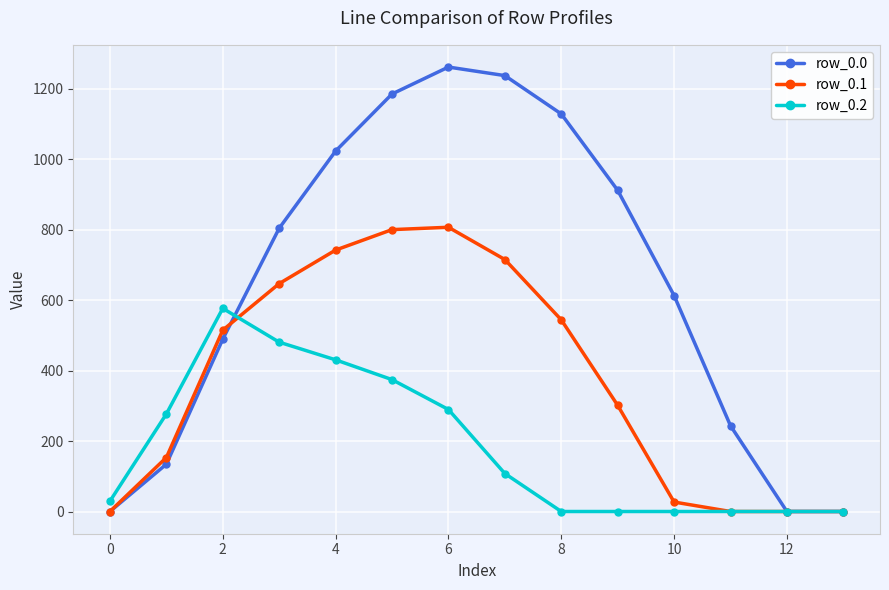

True or false: row_0.0 and row_0.2 cross at least once.

True